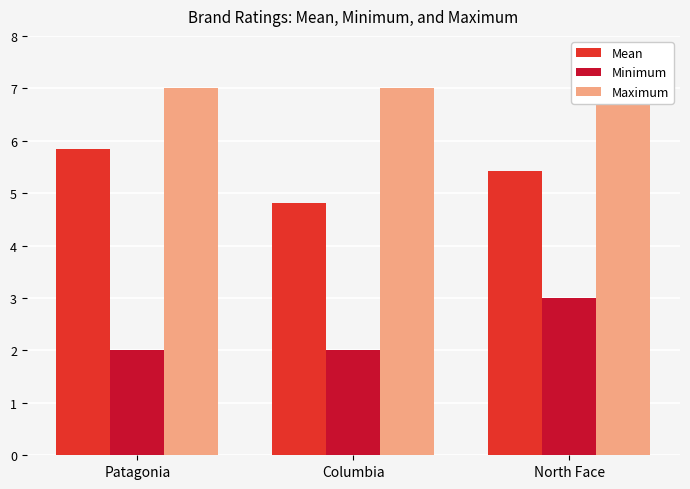

What position from the left is Patagonia?

1